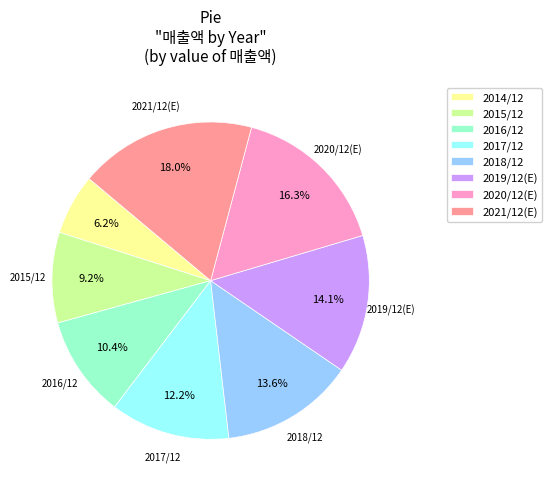

How many slices are in this pie chart?

8